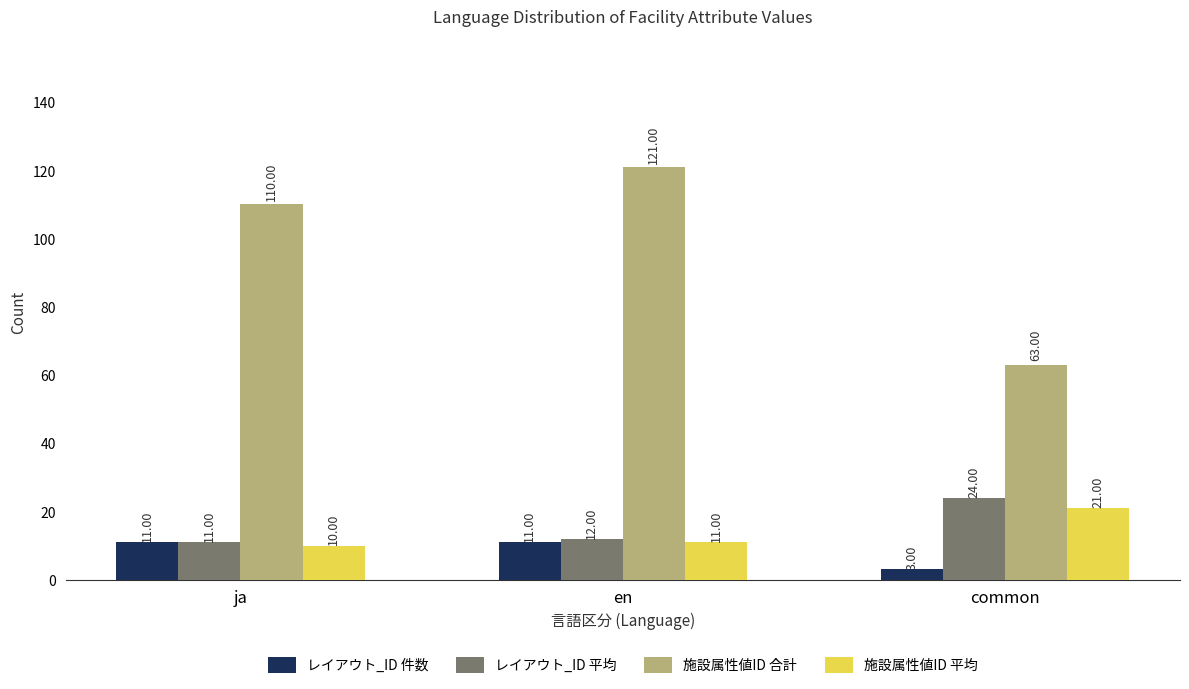

Rank the series at common from lowest to highest value.

レイアウト_ID 件数, 施設属性値ID 平均, レイアウト_ID 平均, 施設属性値ID 合計